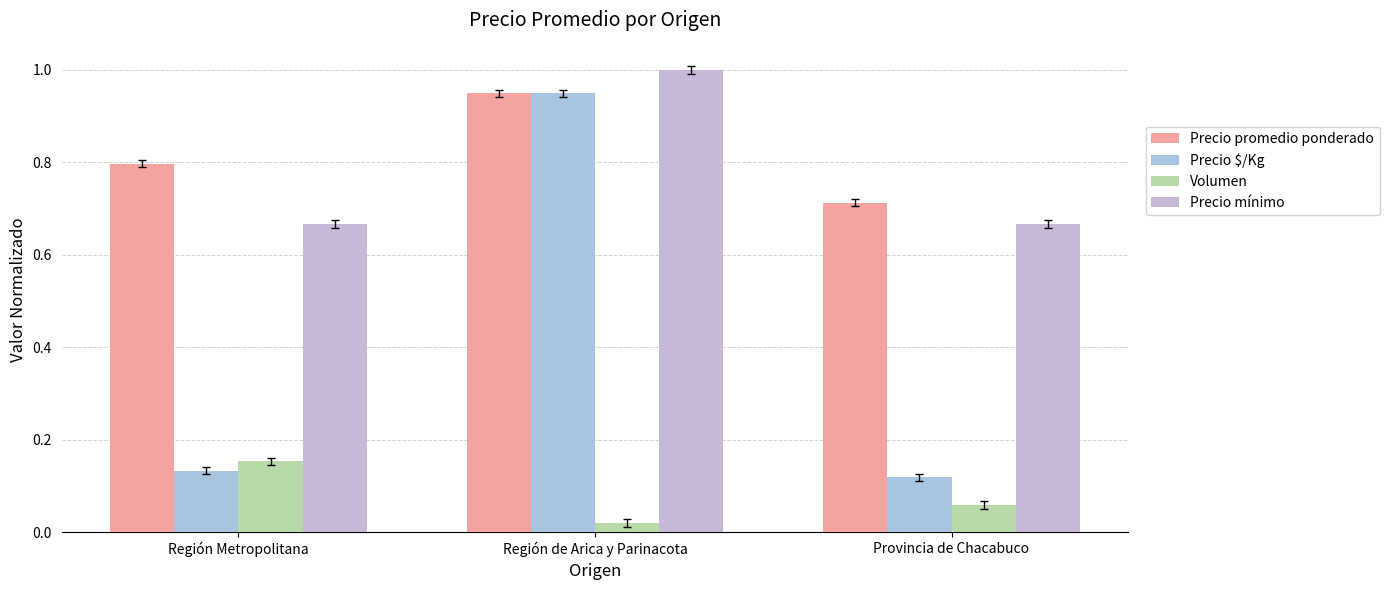

Count the Precio promedio ponderado values in the range 0 to 1.

3